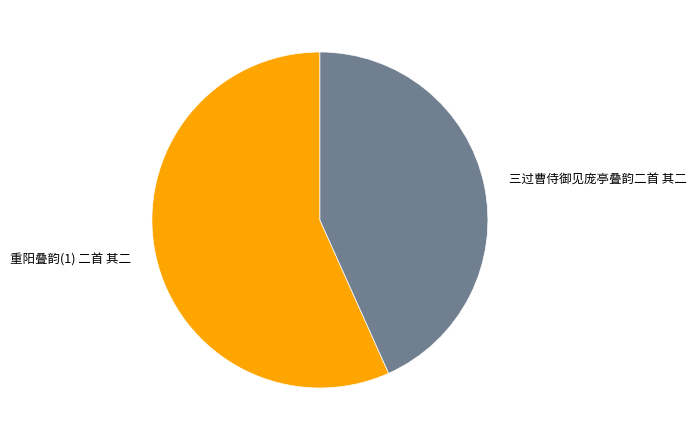

Which has a higher value, 三过曹侍御见庞亭叠韵二首 其二 or 重阳叠韵(1) 二首 其二?

重阳叠韵(1) 二首 其二